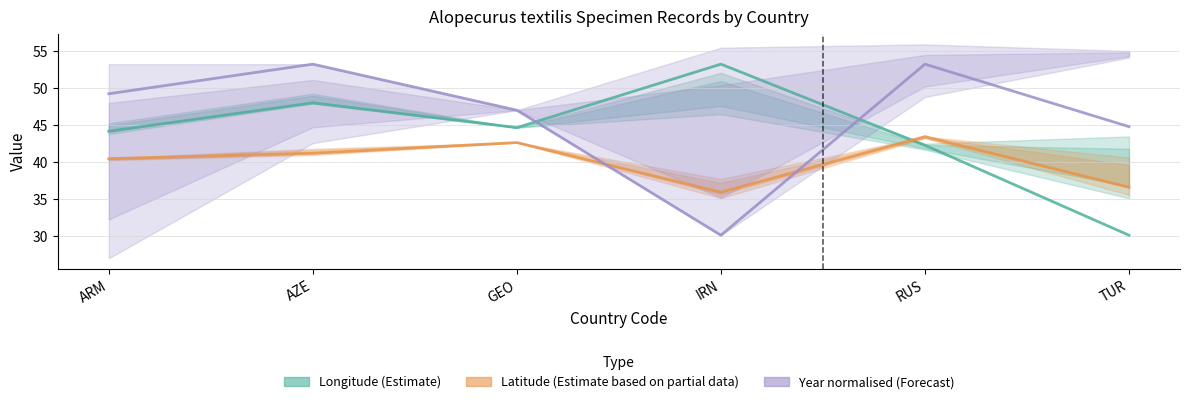

Which series has the largest total across all categories?

Year (normalised, Forecast)